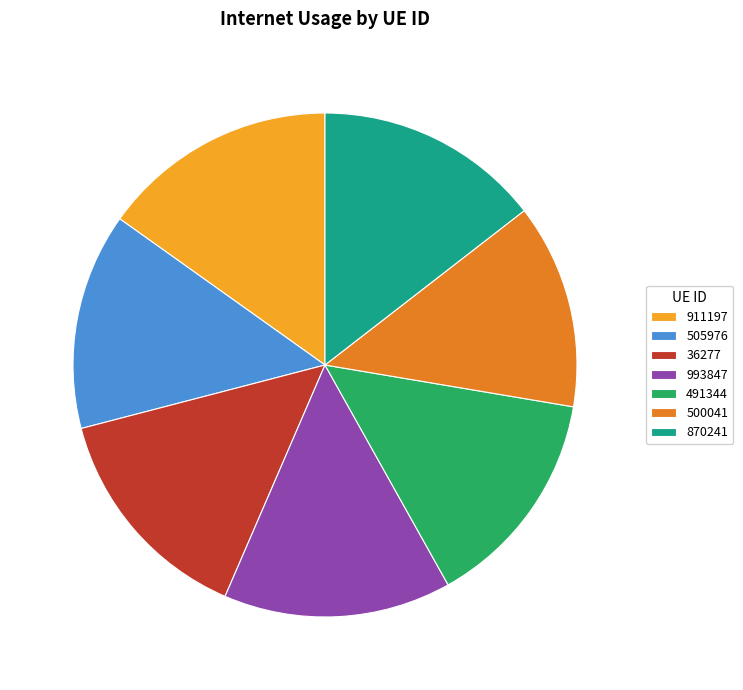

Which category has the smallest portion of the pie?

500041